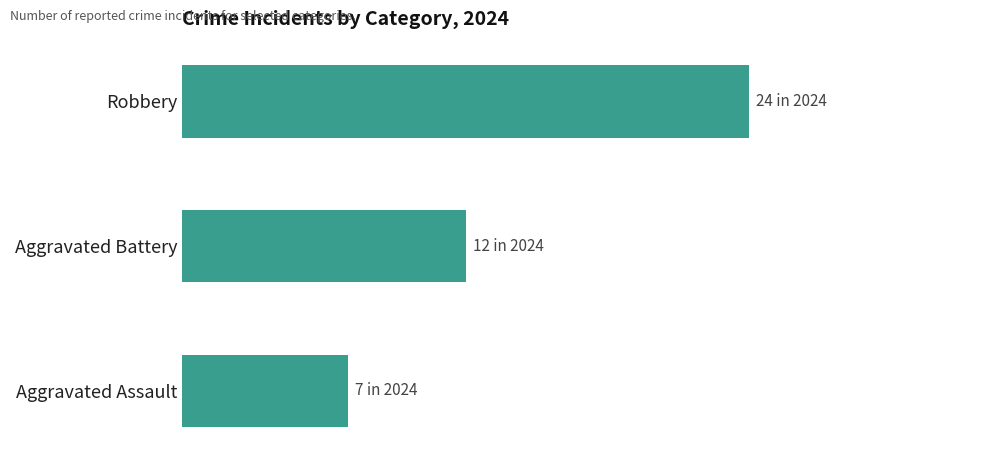

Rank the categories by value from lowest to highest.

Aggravated Assault, Aggravated Battery, Robbery